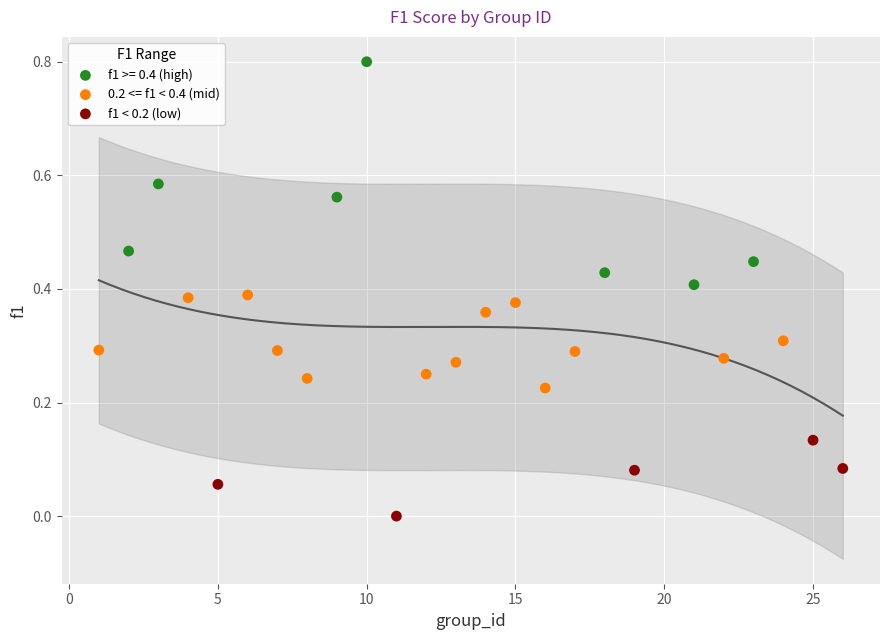

Which series reaches the maximum Y coordinate?

f1 >= 0.4 (high)